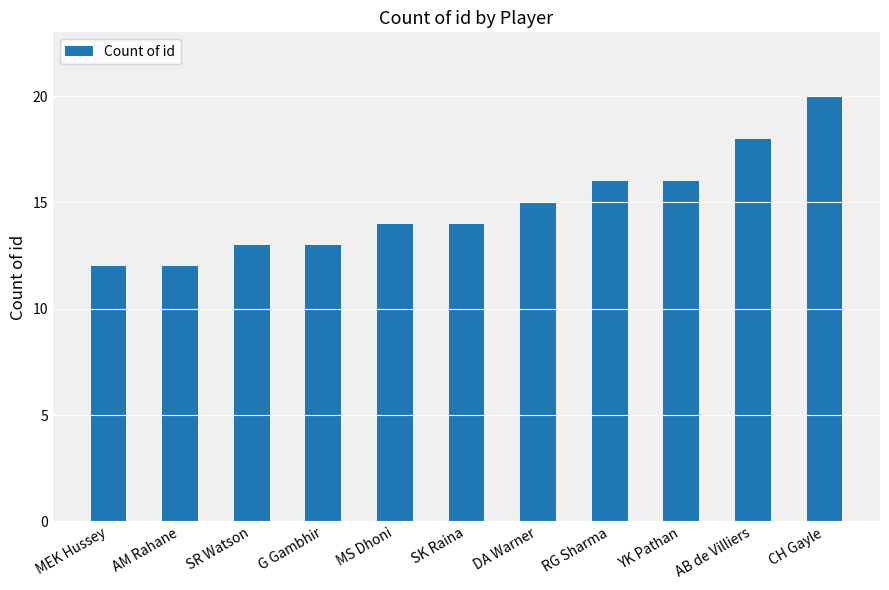

Read the value at AM Rahane.

12